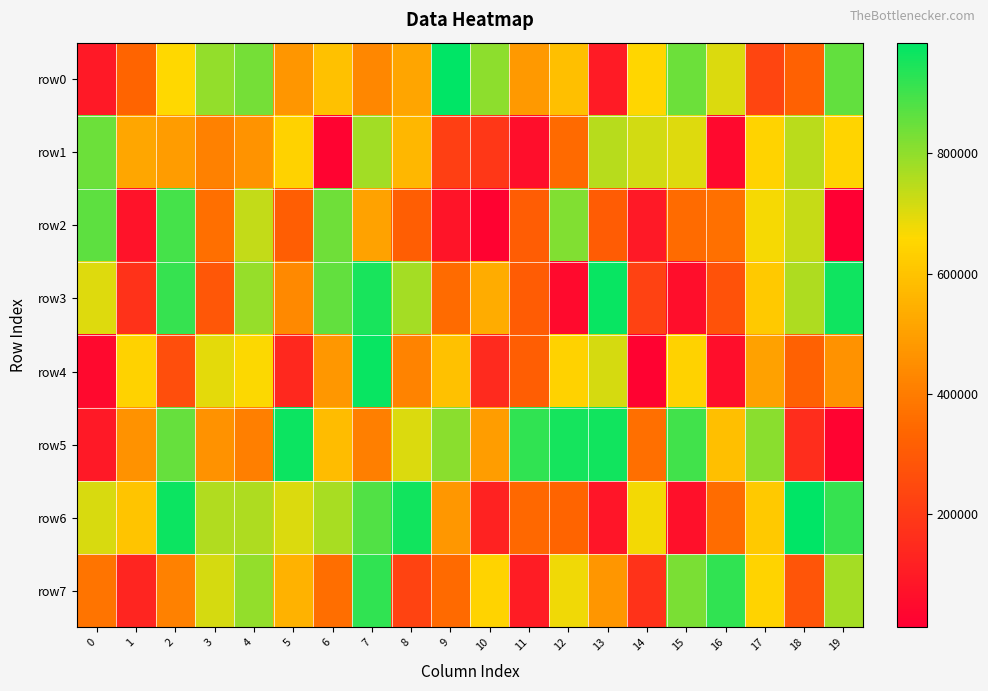

List the series in order of their peak value, lowest first.

row1, row2, row7, row5, row4, row3, row6, row0